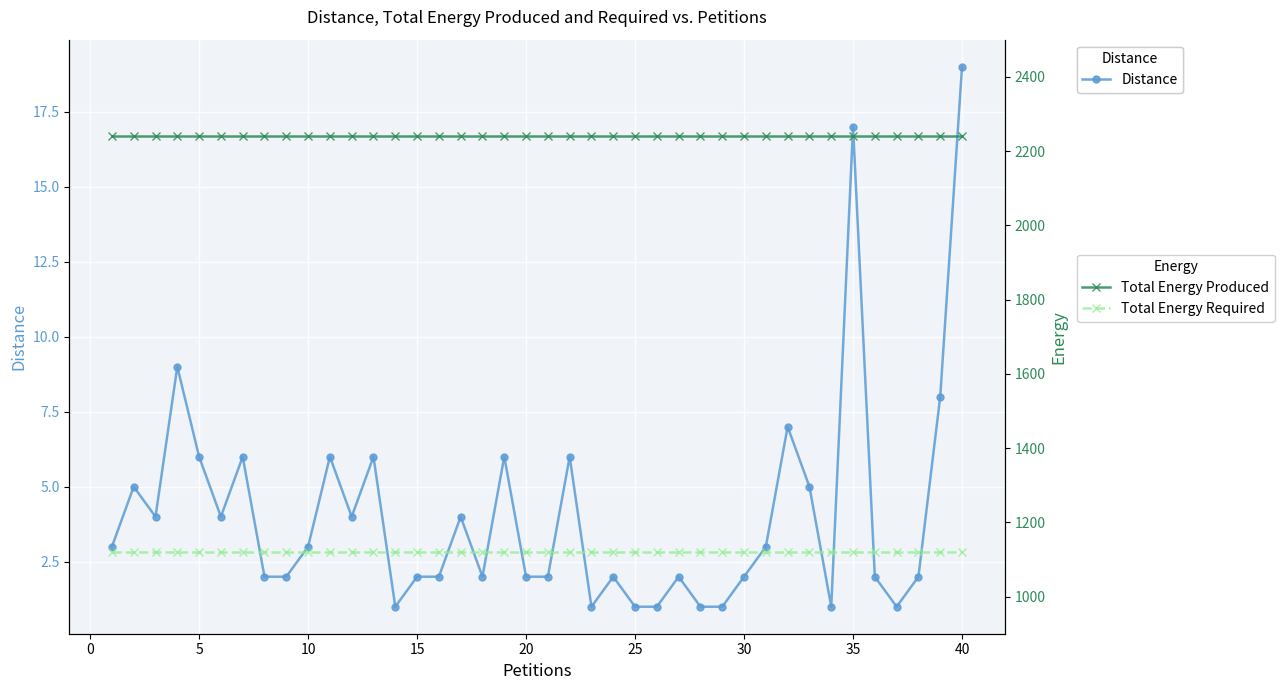

Read the Distance value at 35, to the nearest 10.

20